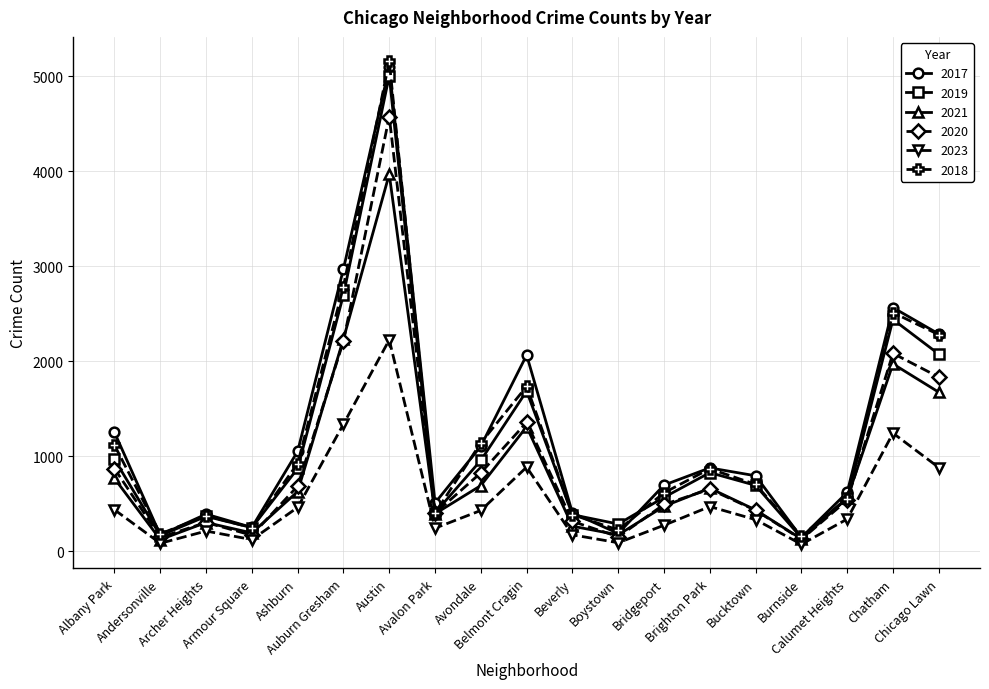

What is the label of the 12th point from the left?

Boystown